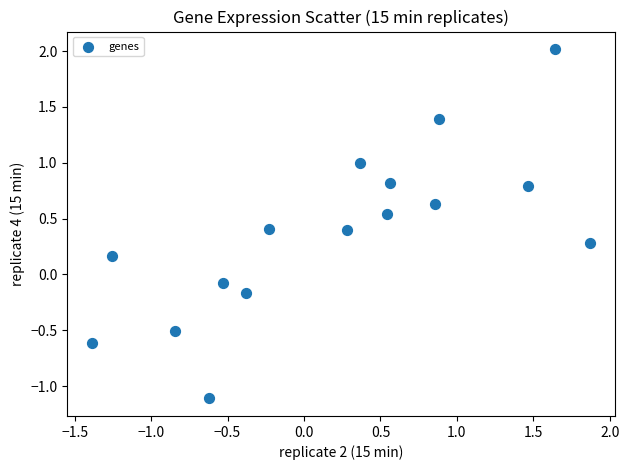

What is the range of X values (max minus min)?

3.3